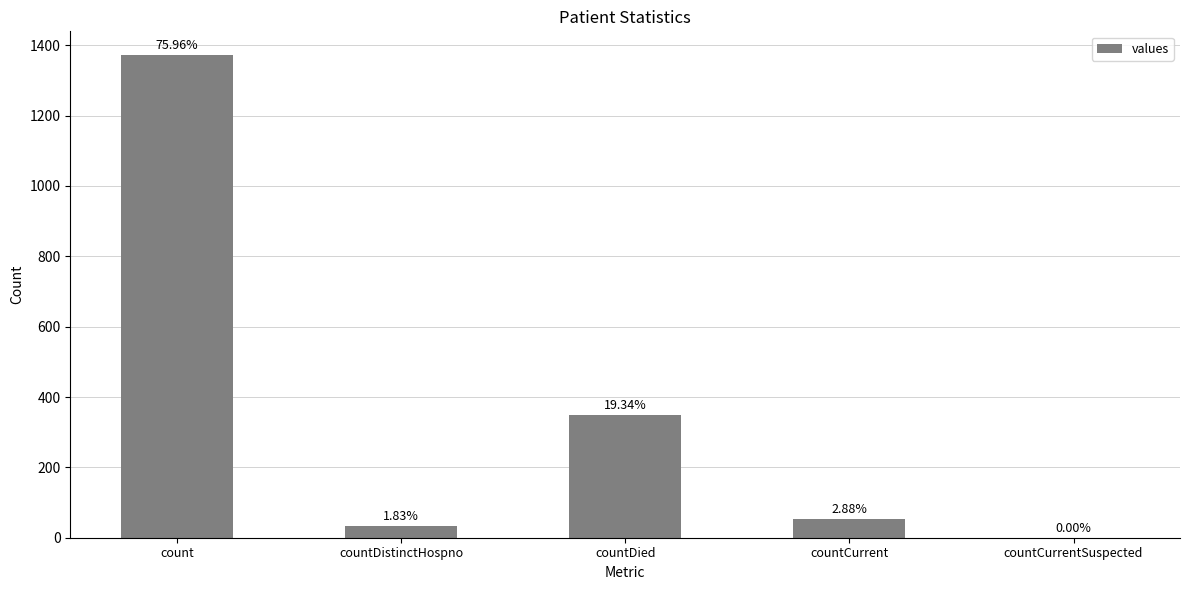

Between countDied and countCurrentSuspected, which is larger?

countDied